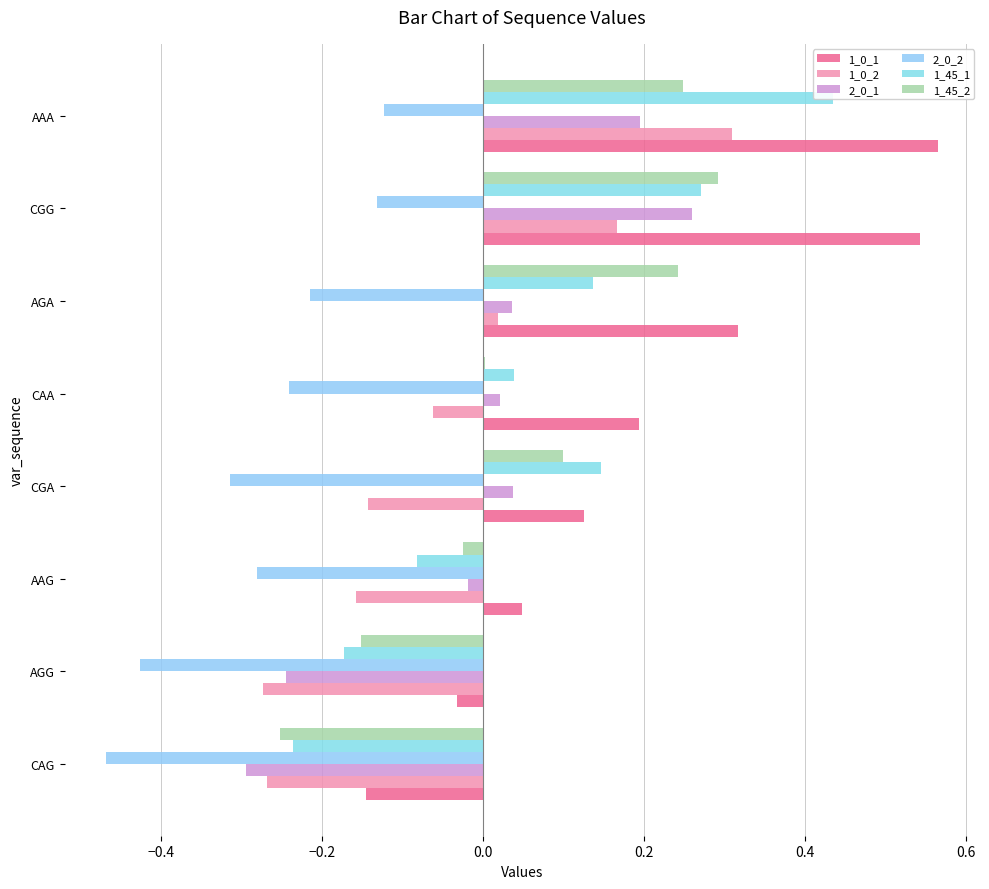

Reading right to left, transcribe all the data shown in this chart.

1_0_1: 0.6	0.5	0.3	0.2	0.1	0.0	-0.0	-0.1
1_0_2: 0.3	0.2	0.0	-0.1	-0.1	-0.2	-0.3	-0.3
2_0_1: 0.2	0.3	0.0	0.0	0.0	-0.0	-0.2	-0.3
2_0_2: -0.1	-0.1	-0.2	-0.2	-0.3	-0.3	-0.4	-0.5
1_45_1: 0.4	0.3	0.1	0.0	0.1	-0.1	-0.2	-0.2
1_45_2: 0.2	0.3	0.2	0.0	0.1	-0.0	-0.2	-0.3